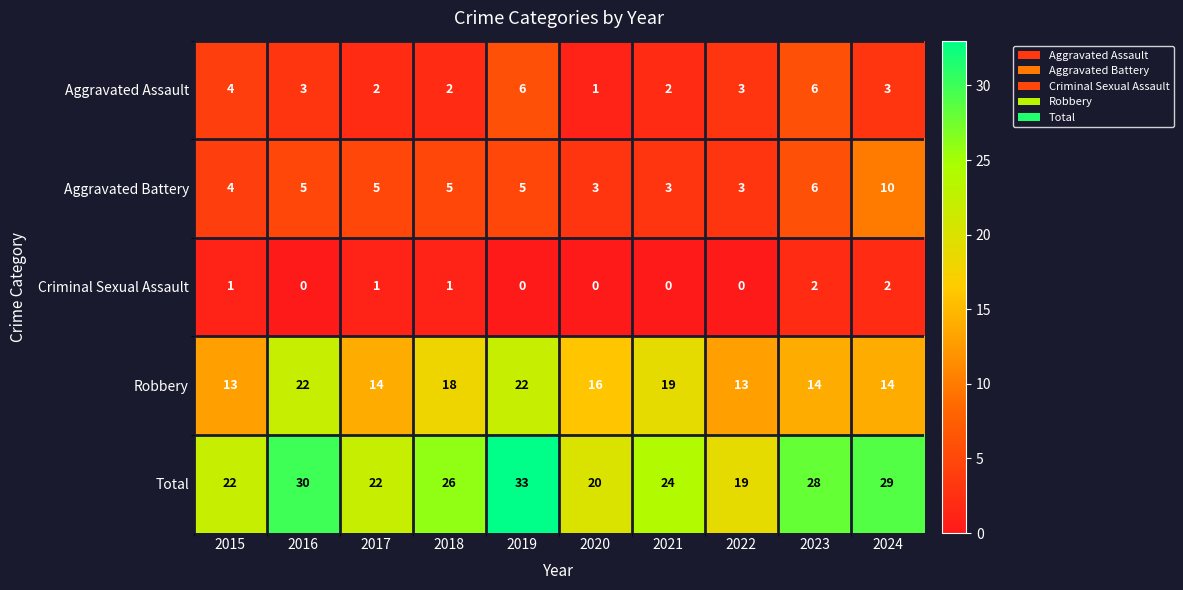

Where does the Aggravated Assault series first go above 3?

2015